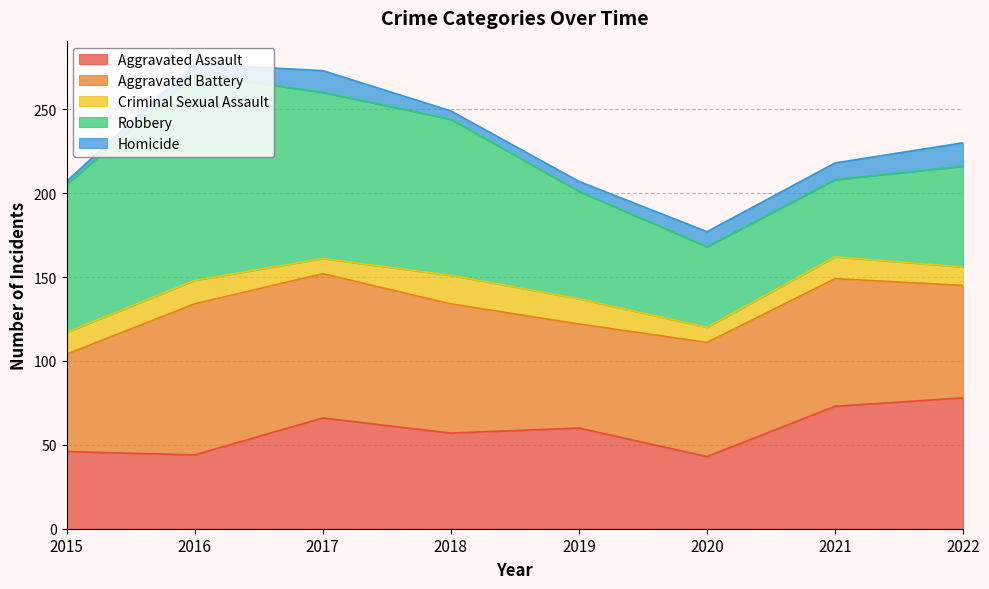

At which category is the sum across all series the highest?

2016